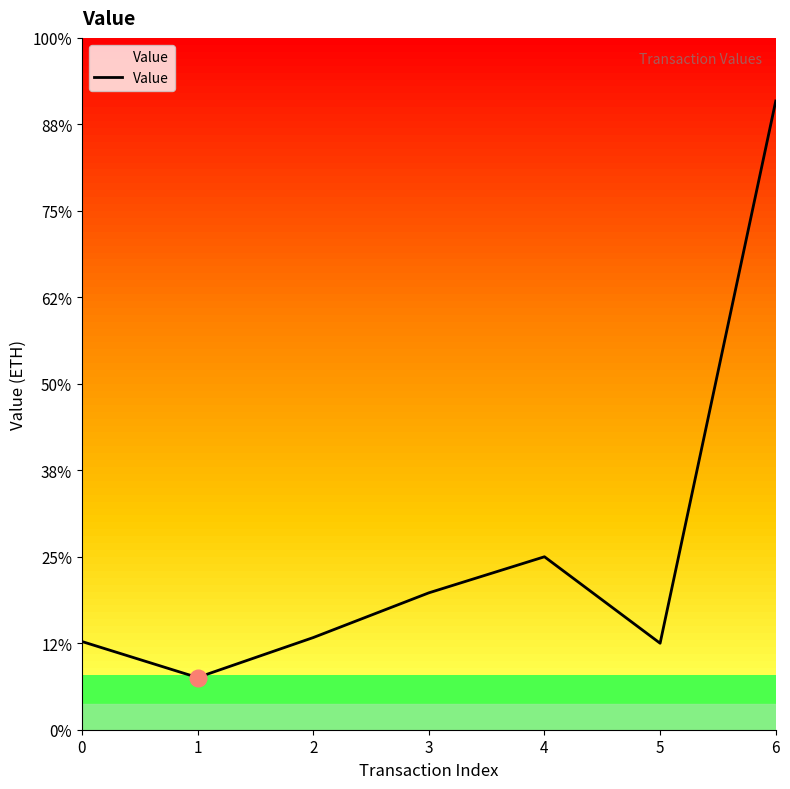

What is the change in value from 3 to 6?

+2.8